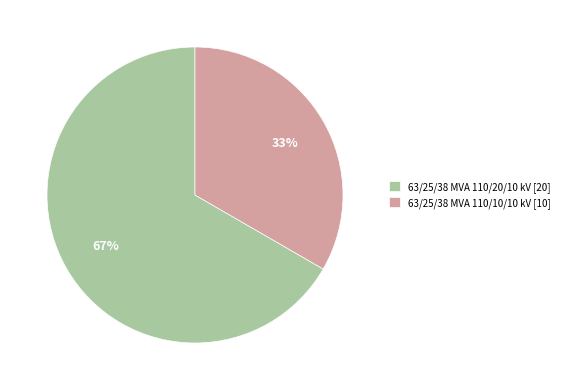

True or false: 63/25/38 MVA 110/10/10 kV accounts for 33% of the total.

True